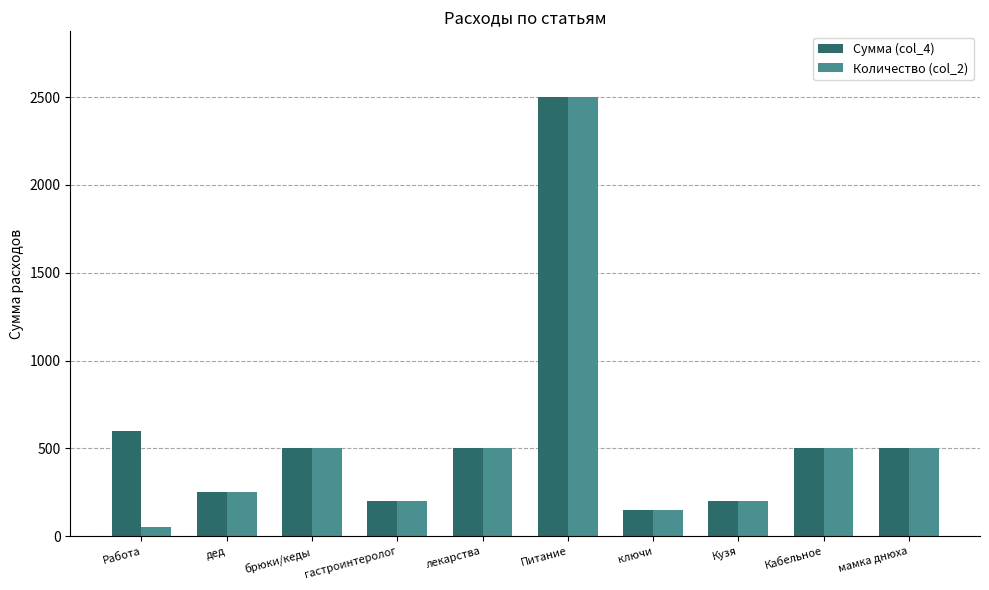

What value does the Количество (col_2) series have at гастроинтеролог?

200